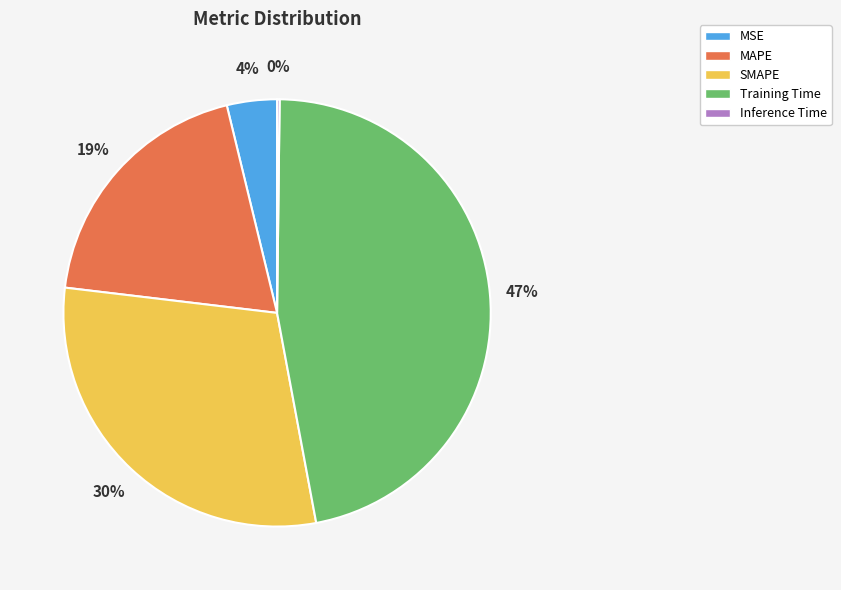

Does Training Time represent more than half of the total?

No